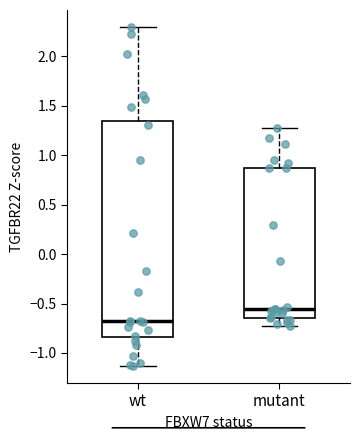

Which box's median line is the lowest?

wt